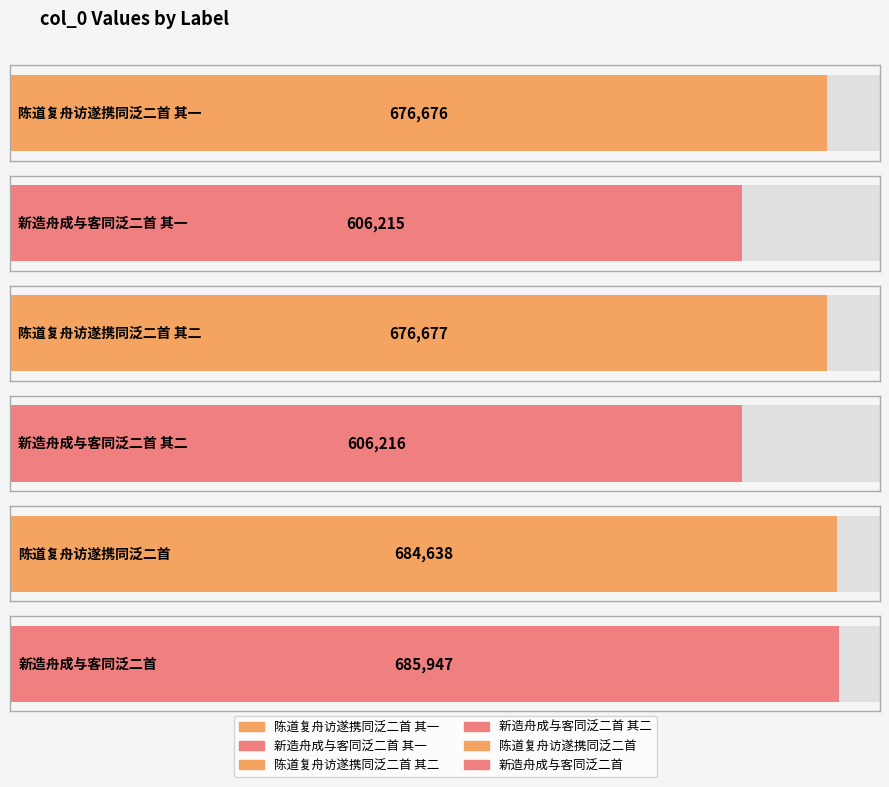

Approximately how many times larger is the value at 新造舟成与客同泛二首 compared to 陈道复舟访遂携同泛二首?

1.0